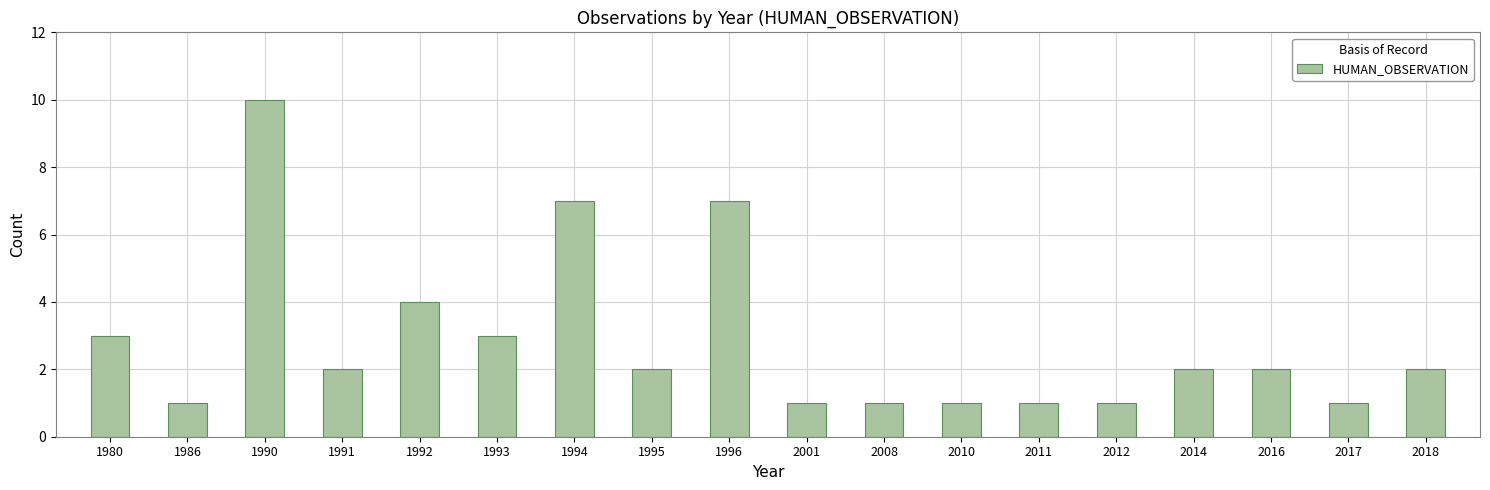

What value does the data have at 1992?

4